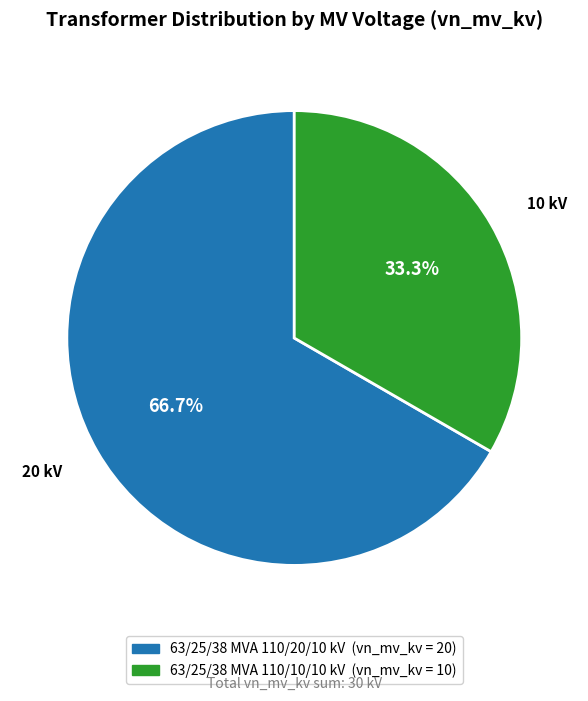

True or false: 63/25/38 MVA 110/10/10 kV accounts for 22% of the total.

False